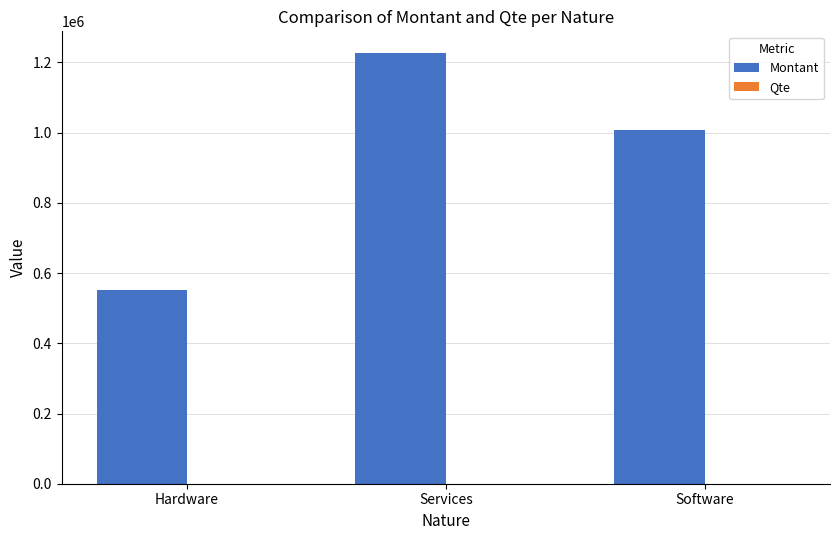

Which series has the largest total across all categories?

Montant